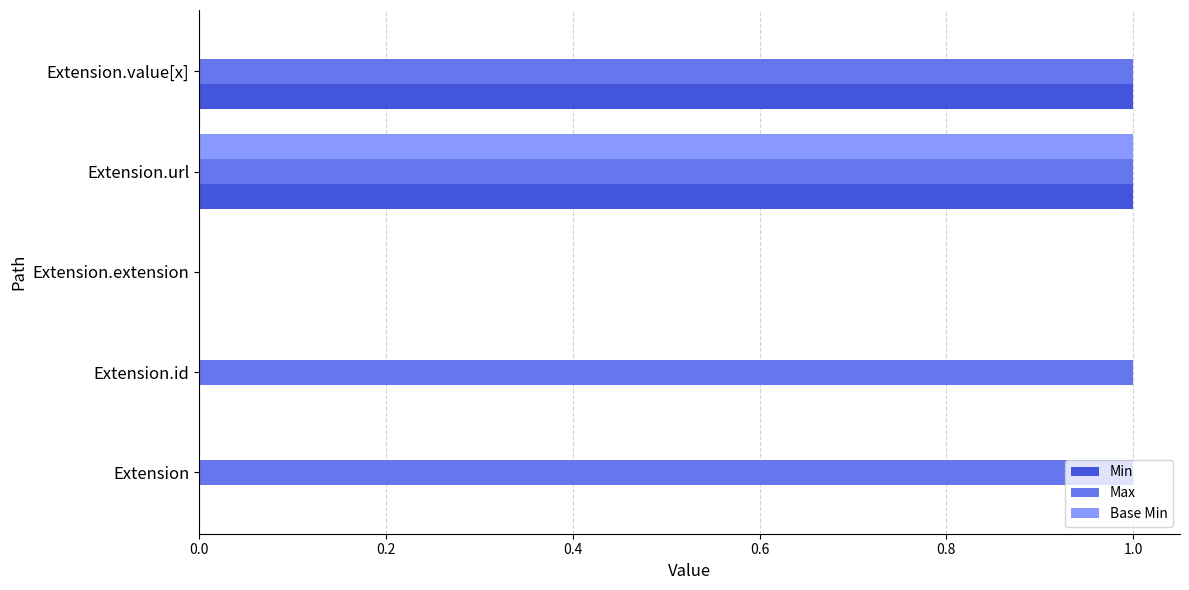

Between Extension.url and Extension.value[x], which series saw the biggest shift?

Base Min